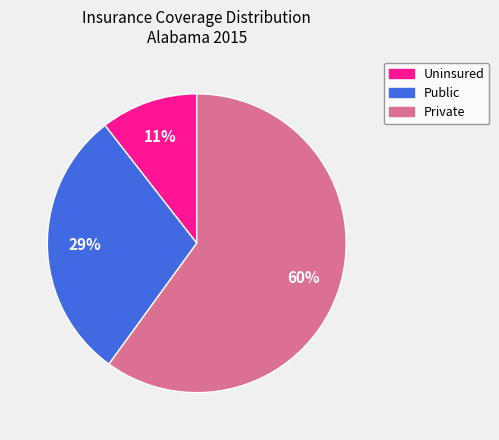

To the nearest percent, what portion does Uninsured represent?

11%